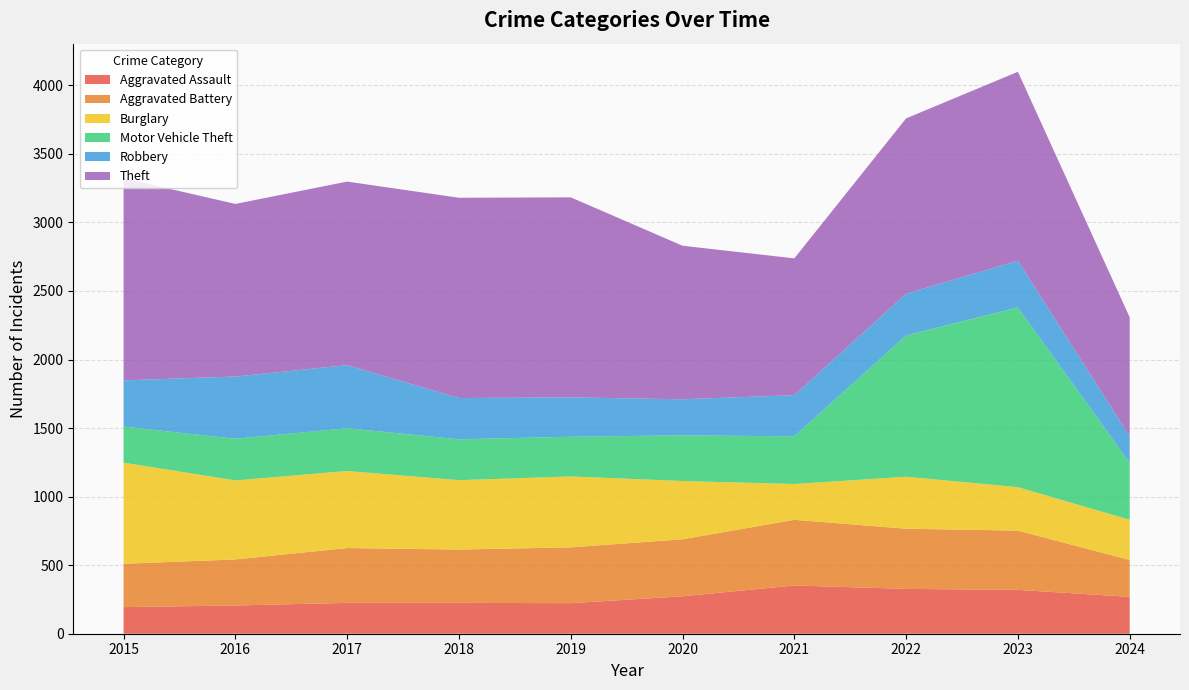

Reading right to left, what are all the values shown in this chart?

Aggravated Assault: 2024=269	2023=320	2022=327	2021=352	2020=273	2019=223	2018=225	2017=225	2016=206	2015=194
Aggravated Battery: 2024=269	2023=432	2022=439	2021=479	2020=416	2019=407	2018=389	2017=400	2016=336	2015=316
Burglary: 2024=293	2023=317	2022=379	2021=261	2020=425	2019=517	2018=506	2017=562	2016=576	2015=738
Motor Vehicle Theft: 2024=416	2023=1311	2022=1031	2021=348	2020=333	2019=290	2018=298	2017=312	2016=304	2015=263
Robbery: 2024=194	2023=341	2022=304	2021=300	2020=263	2019=287	2018=301	2017=460	2016=454	2015=337
Theft: 2024=867	2023=1378	2022=1279	2021=998	2020=1120	2019=1459	2018=1461	2017=1339	2016=1259	2015=1474